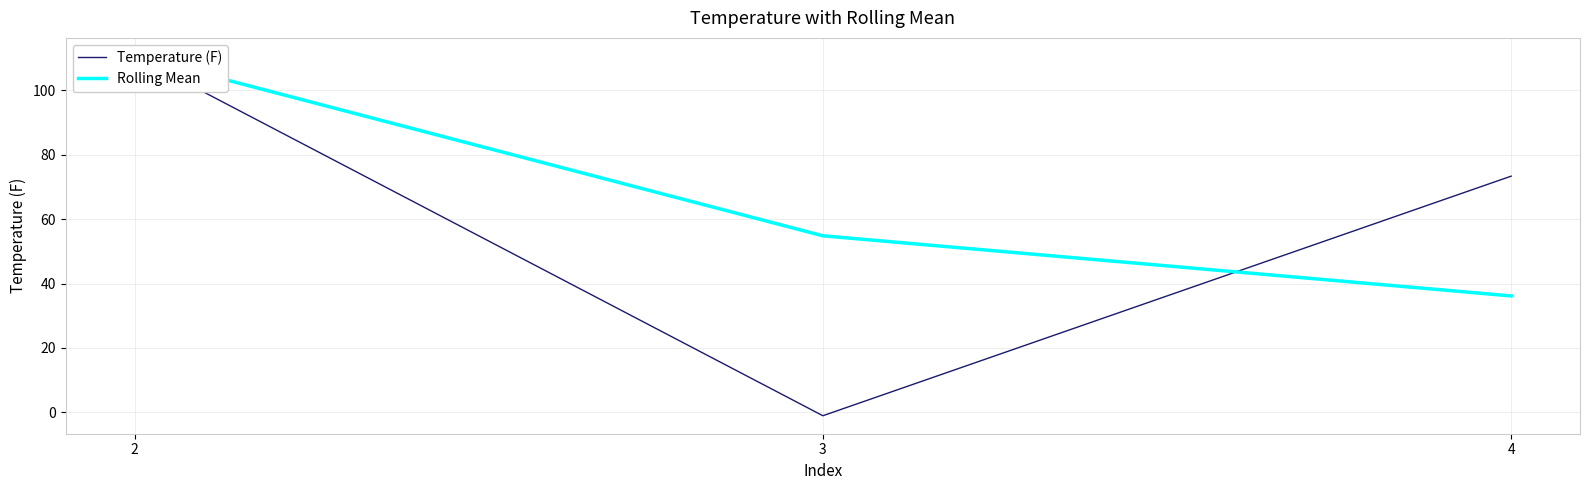

List the series in order of their peak value, lowest first.

Temperature (F), Rolling Mean